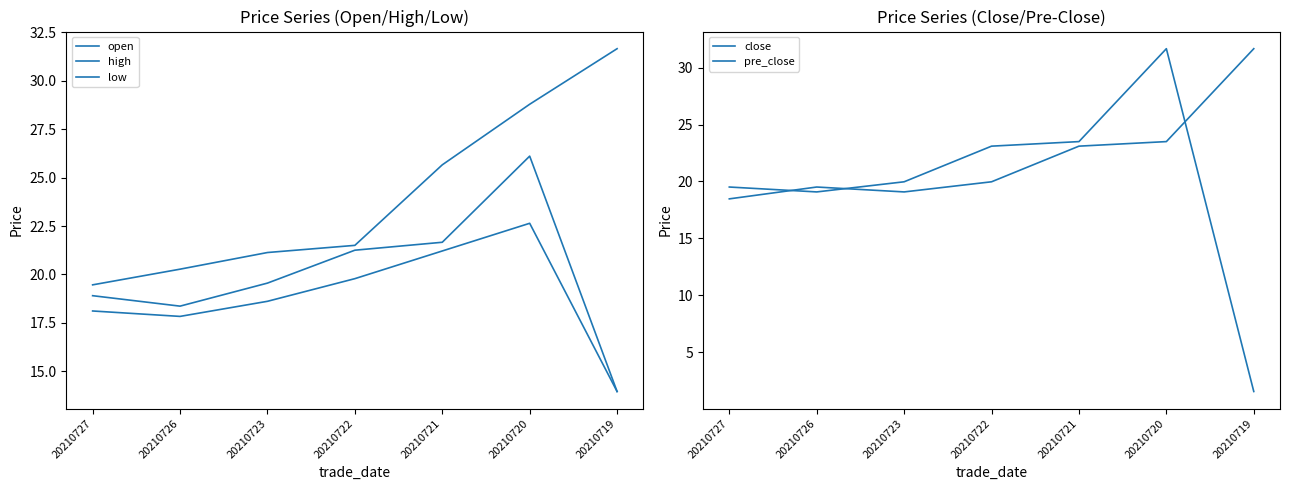

Where is low nearest to the value 18?

20210727